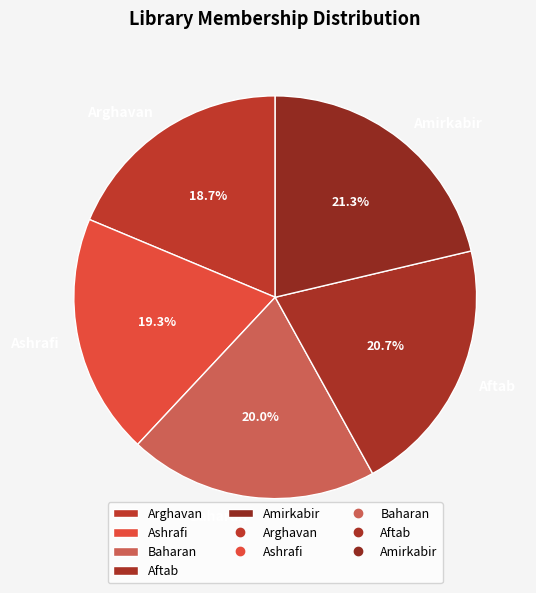

Which category has the smallest portion of the pie?

Arghavan